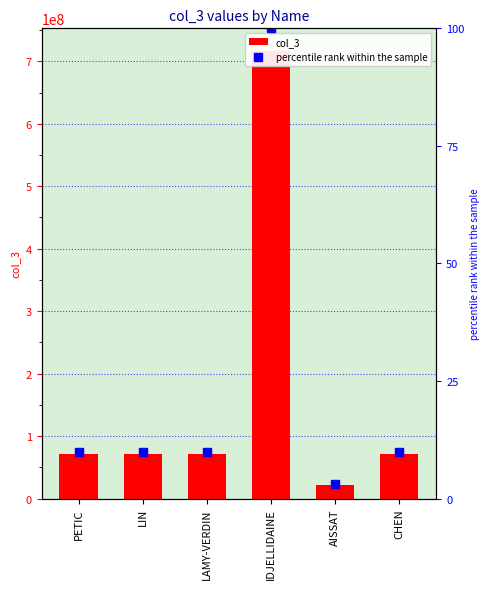

What is the approximate value of col_3 at CHEN?

71703348.0